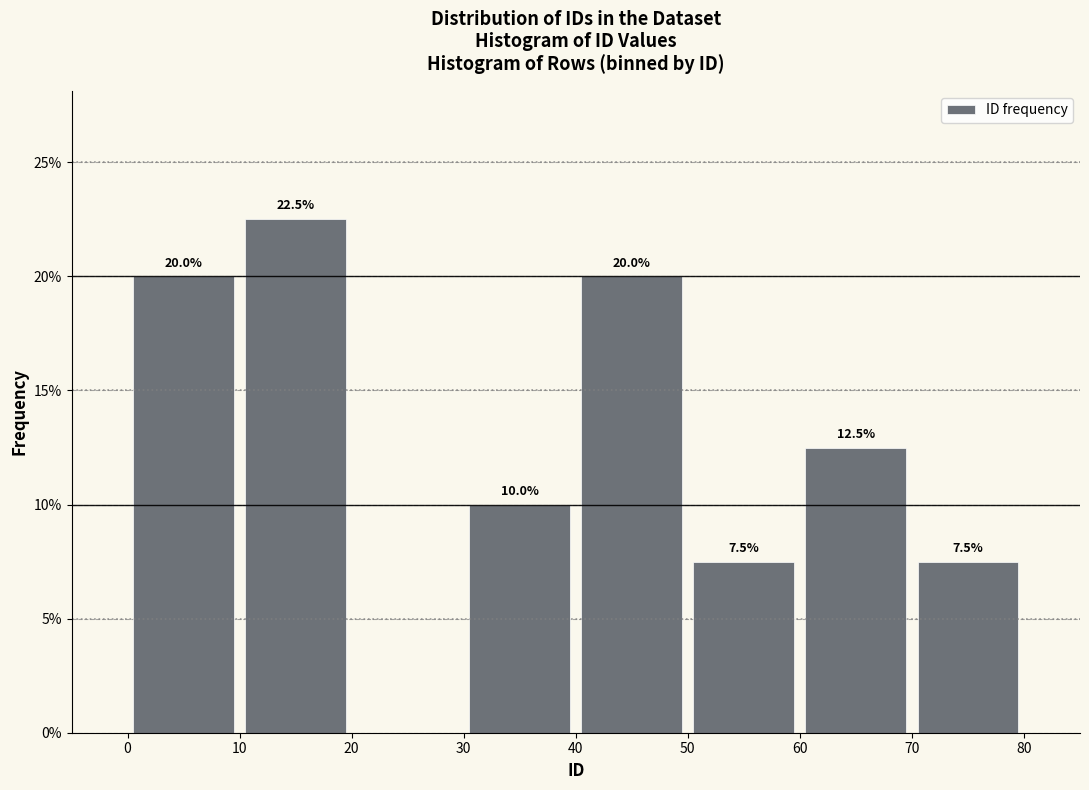

Which range on the x-axis has the tallest bar?

10 to 20